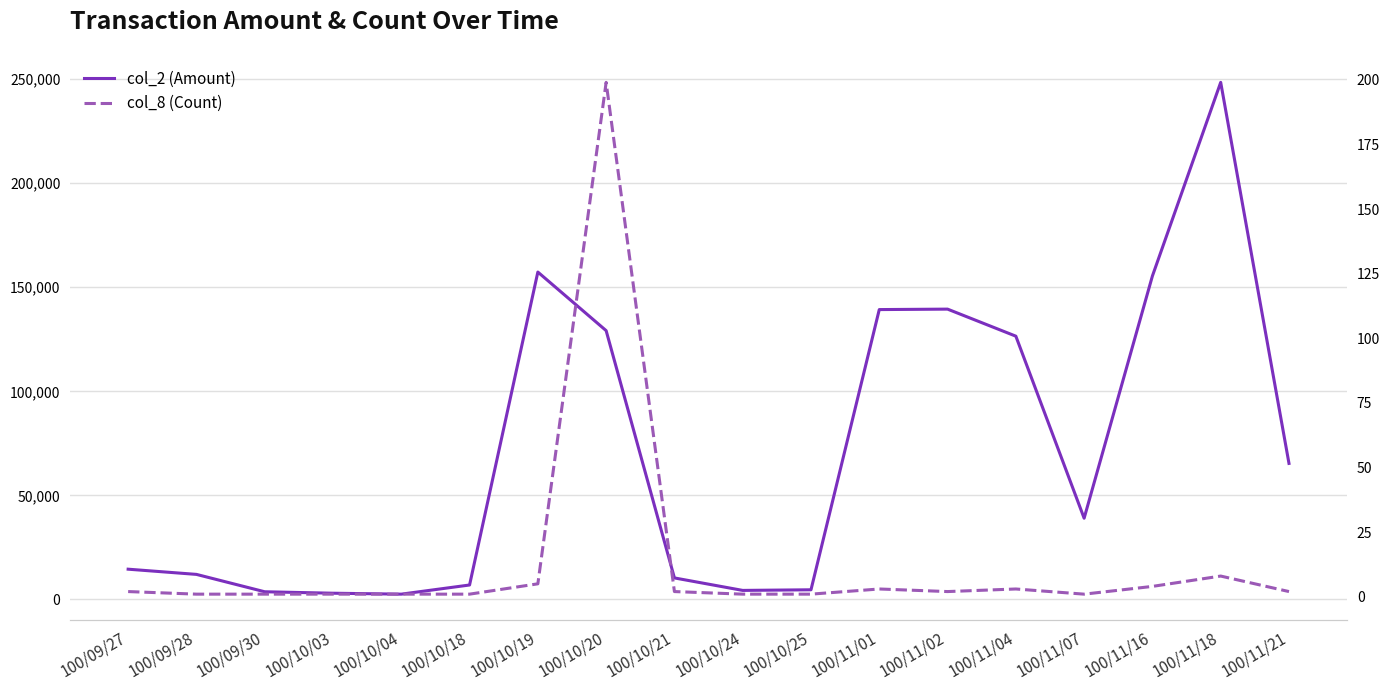

Reading right to left, list all the values displayed in this chart.

col_2 (Amount): 100/11/21=65340	100/11/18=248490	100/11/16=155430	100/11/07=39000	100/11/04=126500	100/11/02=139500	100/11/01=139280	100/10/25=4600	100/10/24=4300	100/10/21=10300	100/10/20=129160	100/10/19=157320	100/10/18=6900	100/10/04=2500	100/10/03=2950	100/09/30=3650	100/09/28=12000	100/09/27=14500
col_8 (Count): 100/11/21=2	100/11/18=8	100/11/16=4	100/11/07=1	100/11/04=3	100/11/02=2	100/11/01=3	100/10/25=1	100/10/24=1	100/10/21=2	100/10/20=199	100/10/19=5	100/10/18=1	100/10/04=1	100/10/03=1	100/09/30=1	100/09/28=1	100/09/27=2